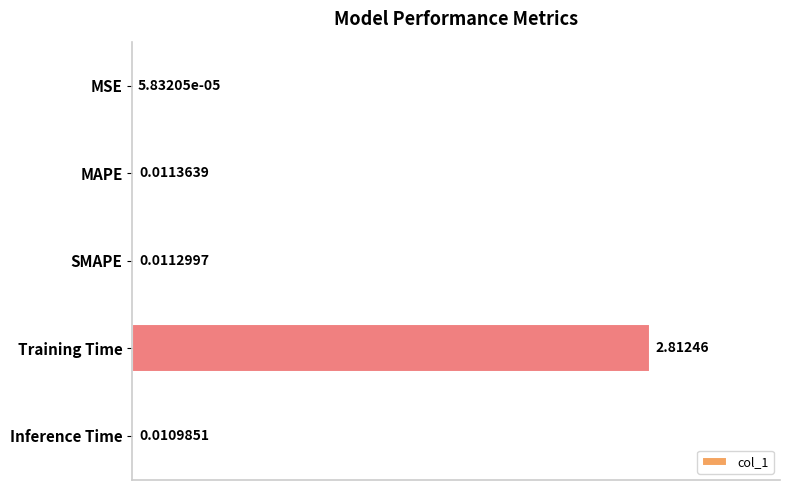

Where is the data nearest to the value 1?

MAPE